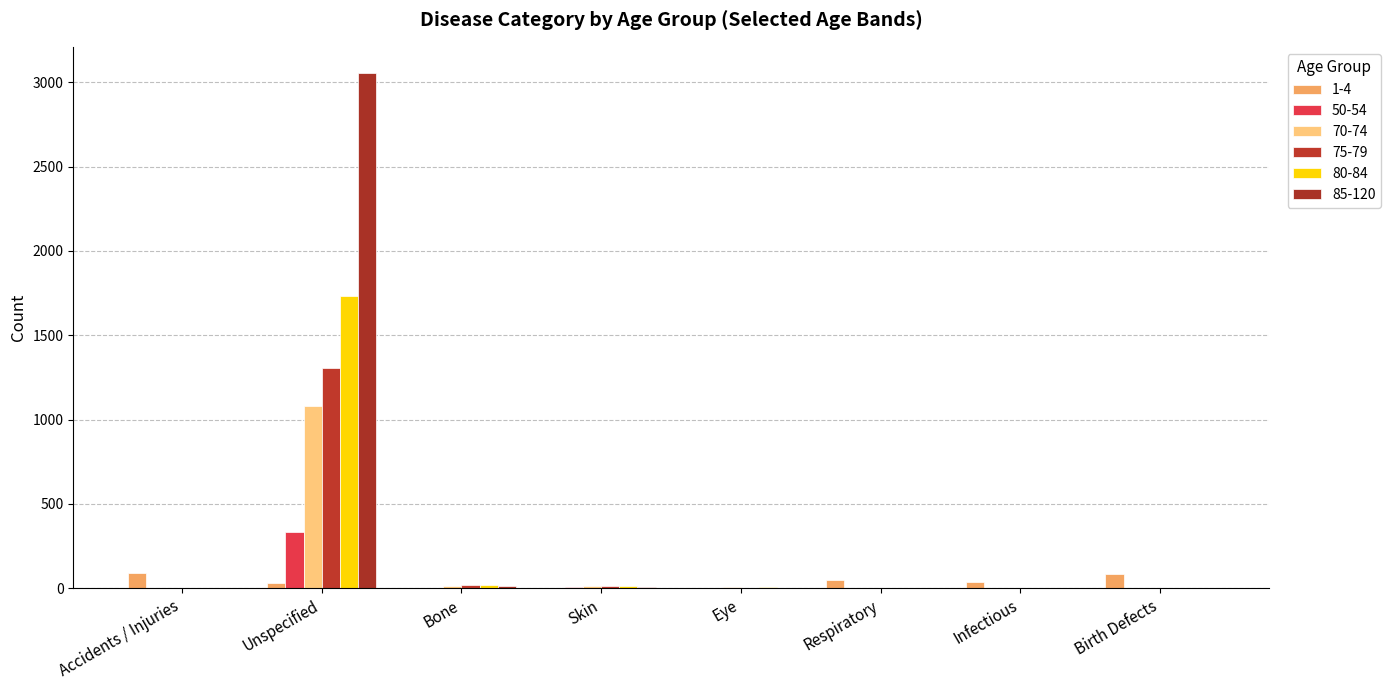

Which series has the largest total across all categories?

85-120